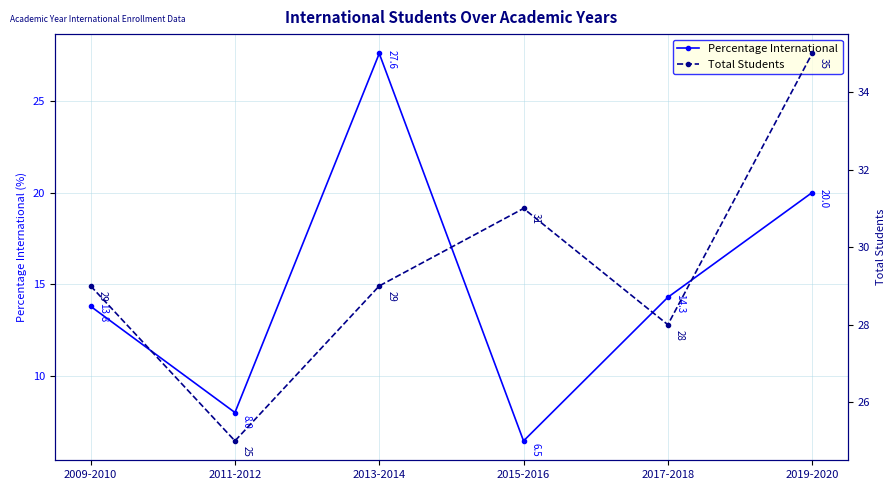

What position from the left is 2009-2010?

1